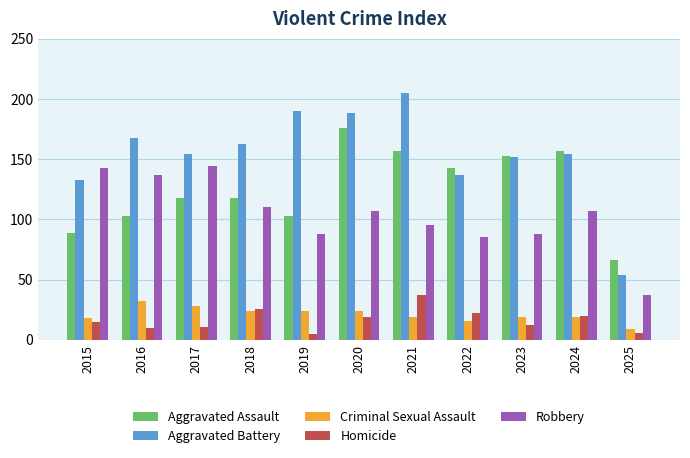

Reading left to right, transcribe all the data shown in this chart.

Aggravated Assault: 2015=89	2016=103	2017=118	2018=118	2019=103	2020=176	2021=157	2022=143	2023=153	2024=157	2025=66
Aggravated Battery: 2015=133	2016=168	2017=154	2018=163	2019=190	2020=188	2021=205	2022=137	2023=152	2024=154	2025=54
Criminal Sexual Assault: 2015=18	2016=32	2017=28	2018=24	2019=24	2020=24	2021=19	2022=16	2023=19	2024=19	2025=9
Homicide: 2015=15	2016=10	2017=11	2018=26	2019=5	2020=19	2021=37	2022=22	2023=12	2024=20	2025=6
Robbery: 2015=143	2016=137	2017=144	2018=110	2019=88	2020=107	2021=95	2022=85	2023=88	2024=107	2025=37